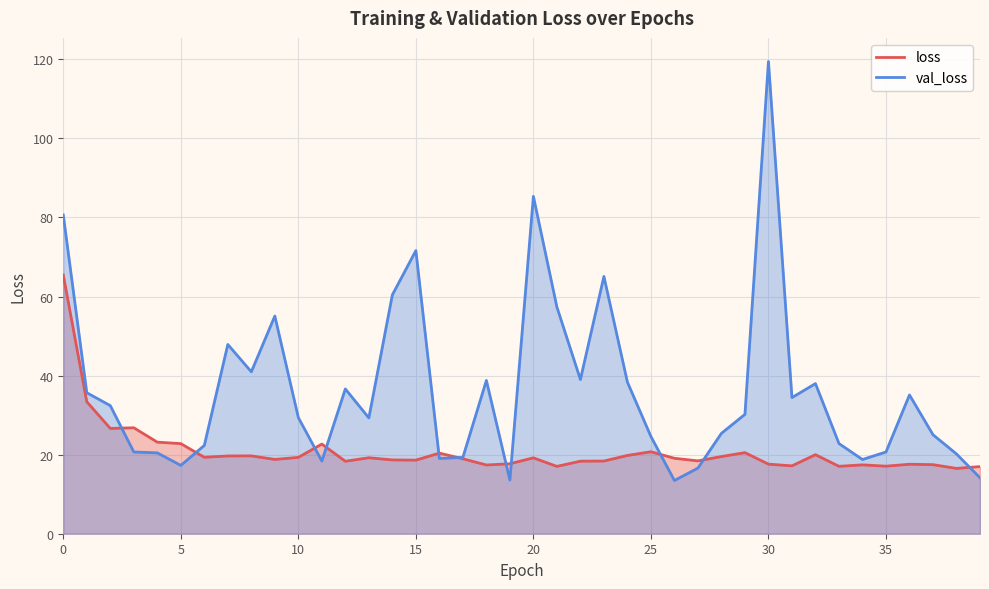

What is the spread (max minus min) of values at 32?

18.0